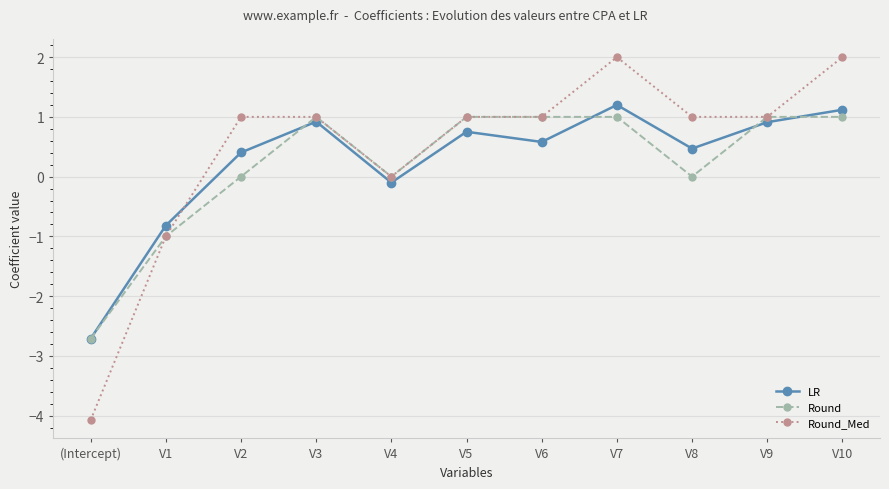

How many values in LR are above zero?

8